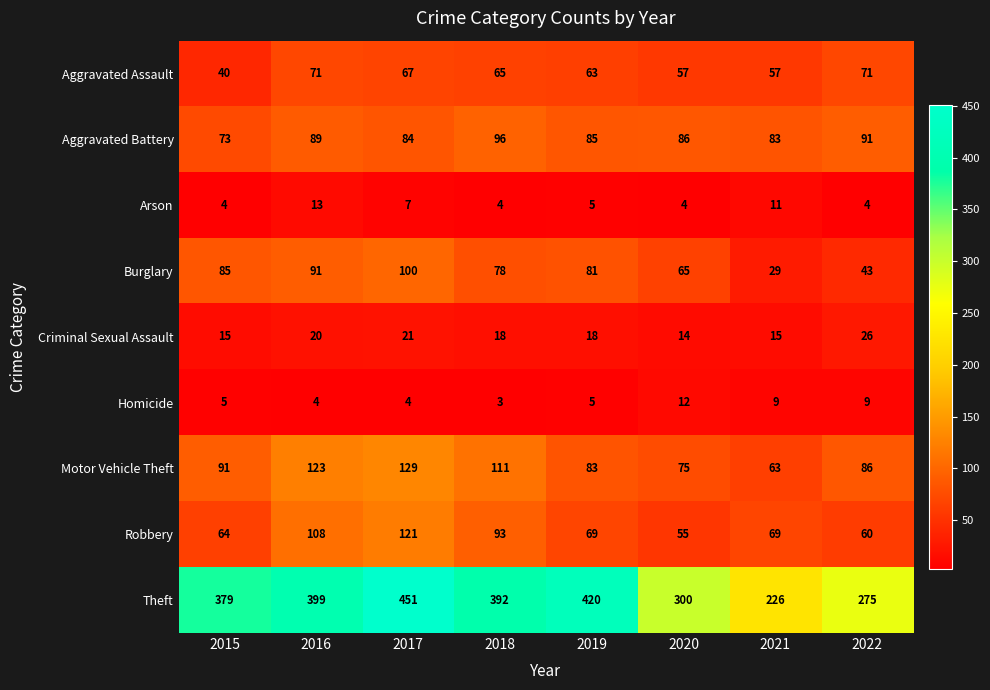

How many series are shown in this chart?

9